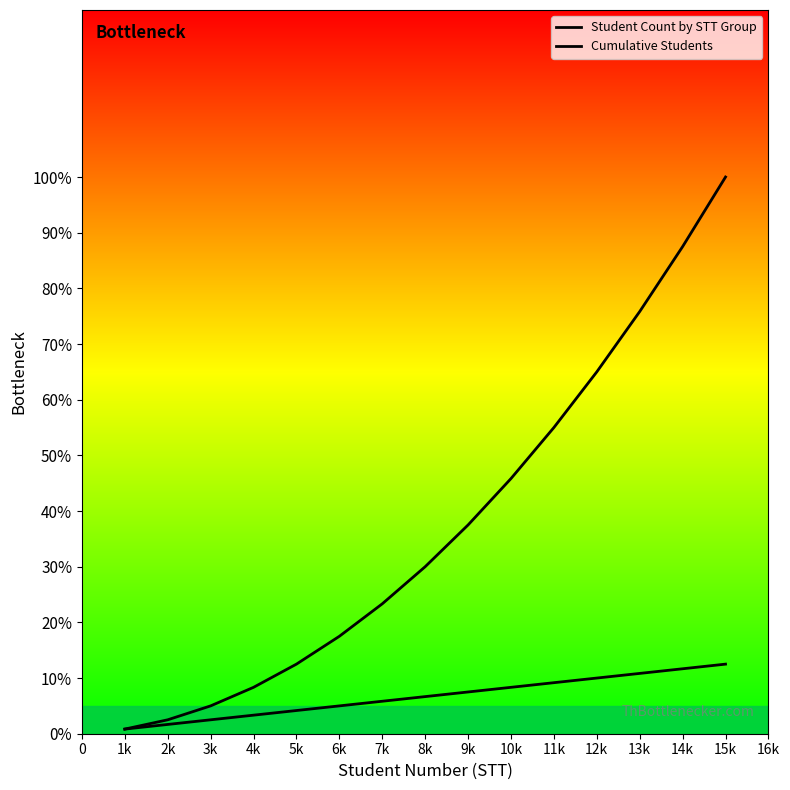

How many lines are shown in the chart?

2